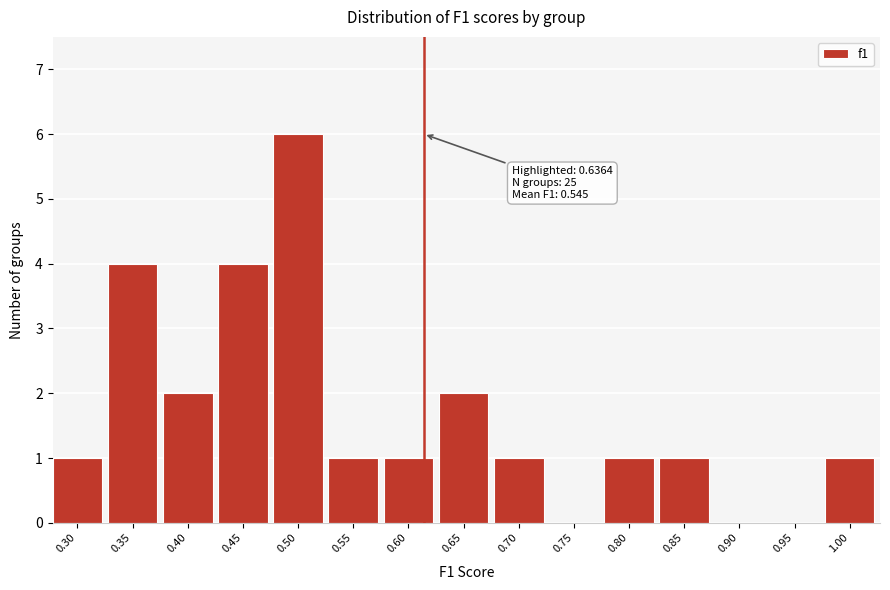

Reading left to right, extract all data points from this chart.

0.30=1	0.35=4	0.40=2	0.45=4	0.50=6	0.55=1	0.60=1	0.65=2	0.70=1	0.75=0	0.80=1	0.85=1	0.90=0	0.95=0	1.00=1